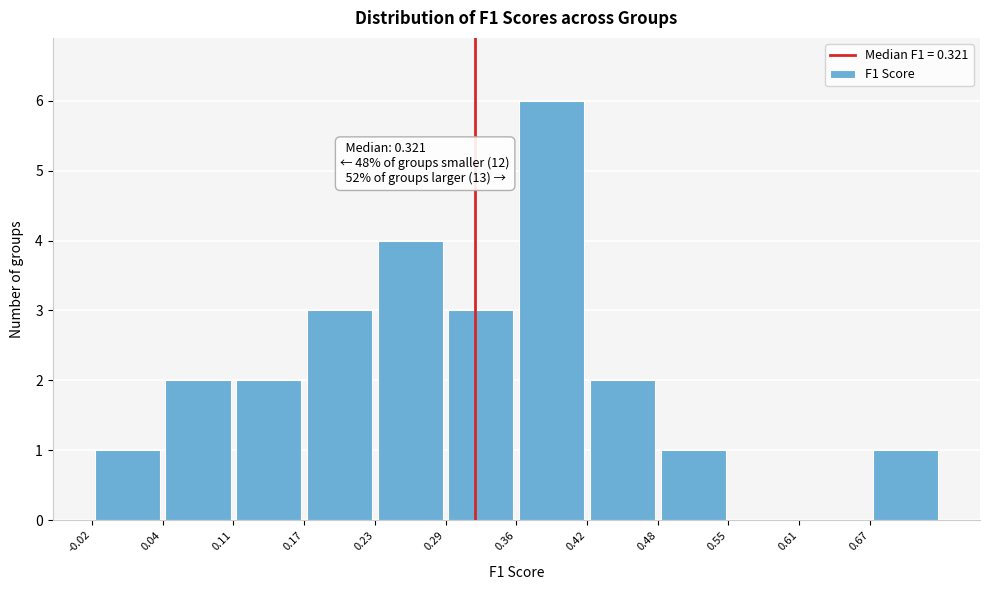

Which range on the x-axis has the tallest bar?

0.36 to 0.42